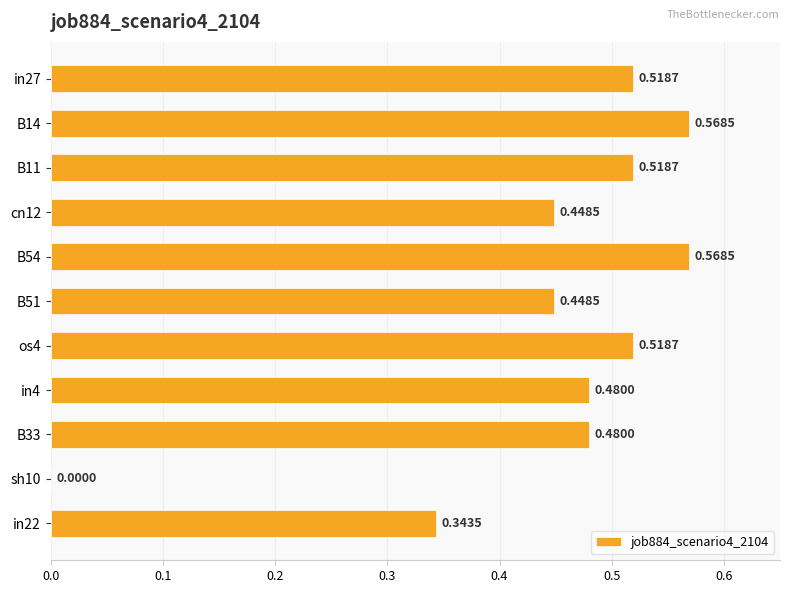

How many values exceed 0?

10